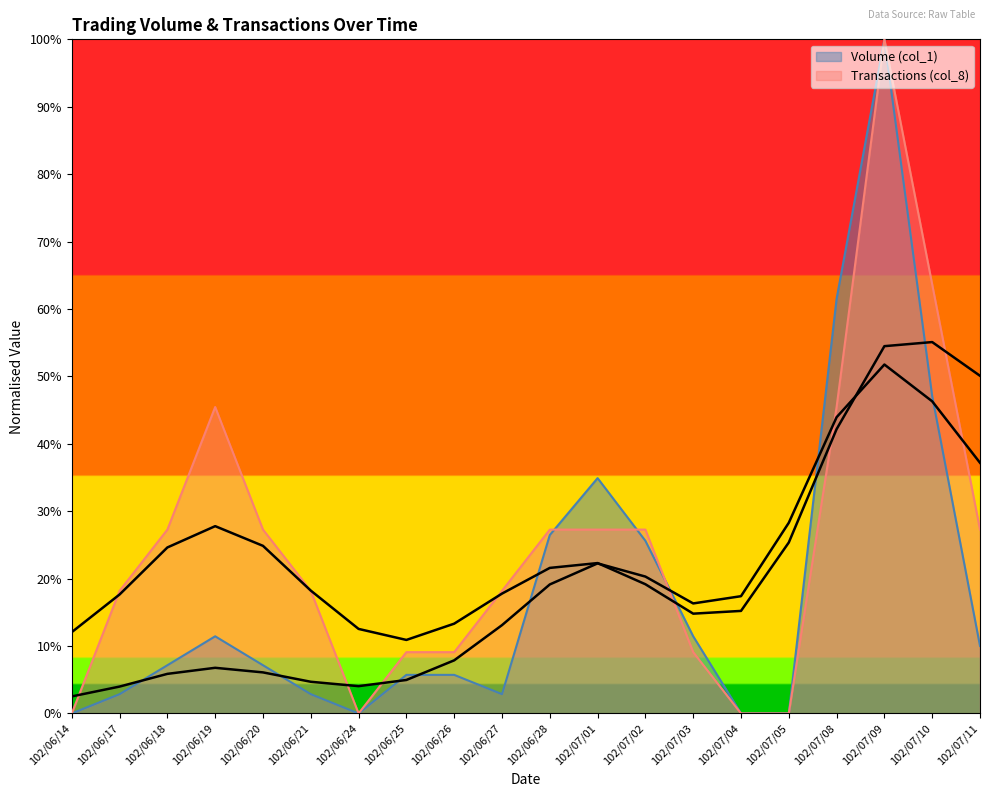

What is the difference between the Volume (col_1) values at 102/07/11 and 102/06/28?

16.5